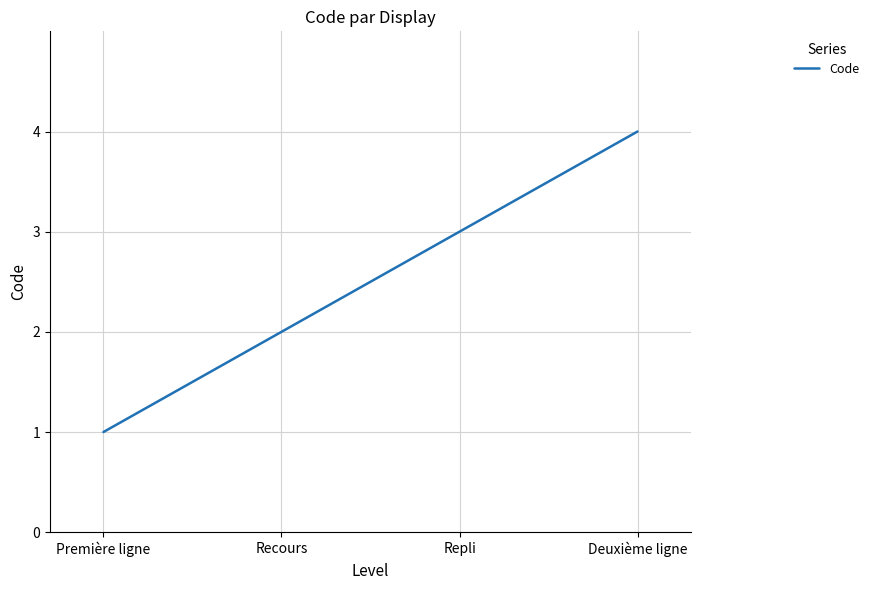

Count the values in the range 2 to 4.

3